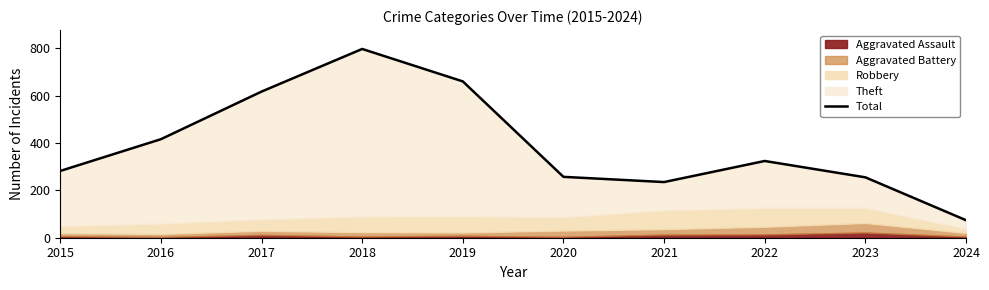

Does the chart display data point markers on the line(s)?

No